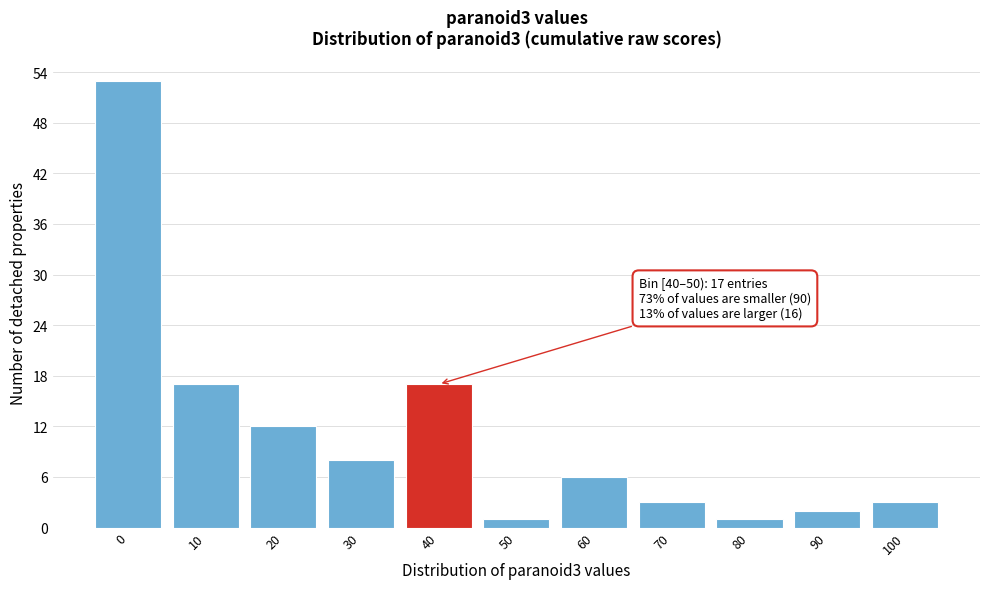

Reading left to right, list all the values displayed in this chart.

0=53	10=17	20=12	30=8	40=17	50=1	60=6	70=3	80=1	90=2	100=3